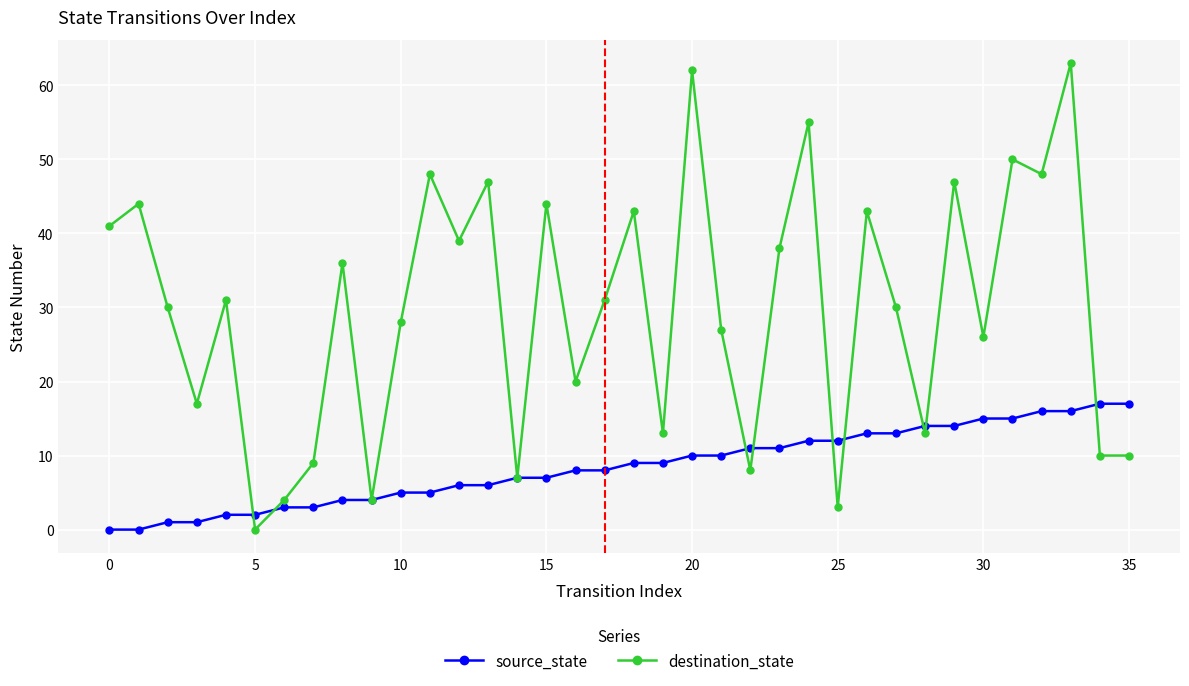

Rank the series by their average value, from highest to lowest.

destination_state, source_state